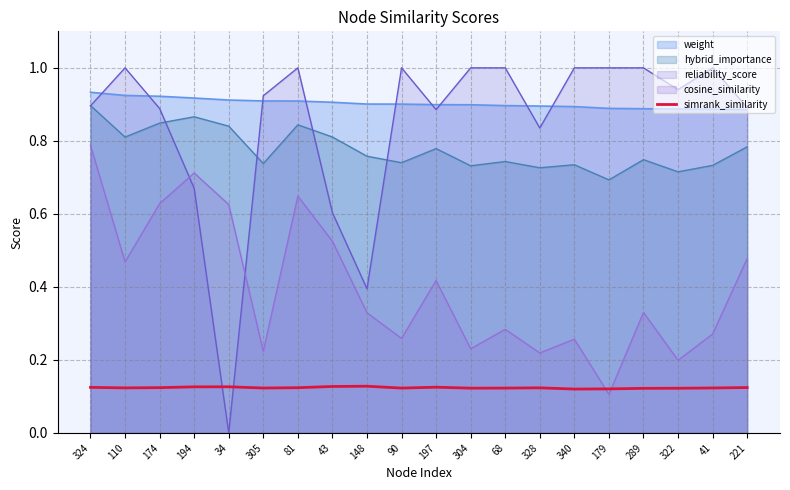

At which label is the value closest to 0?

340